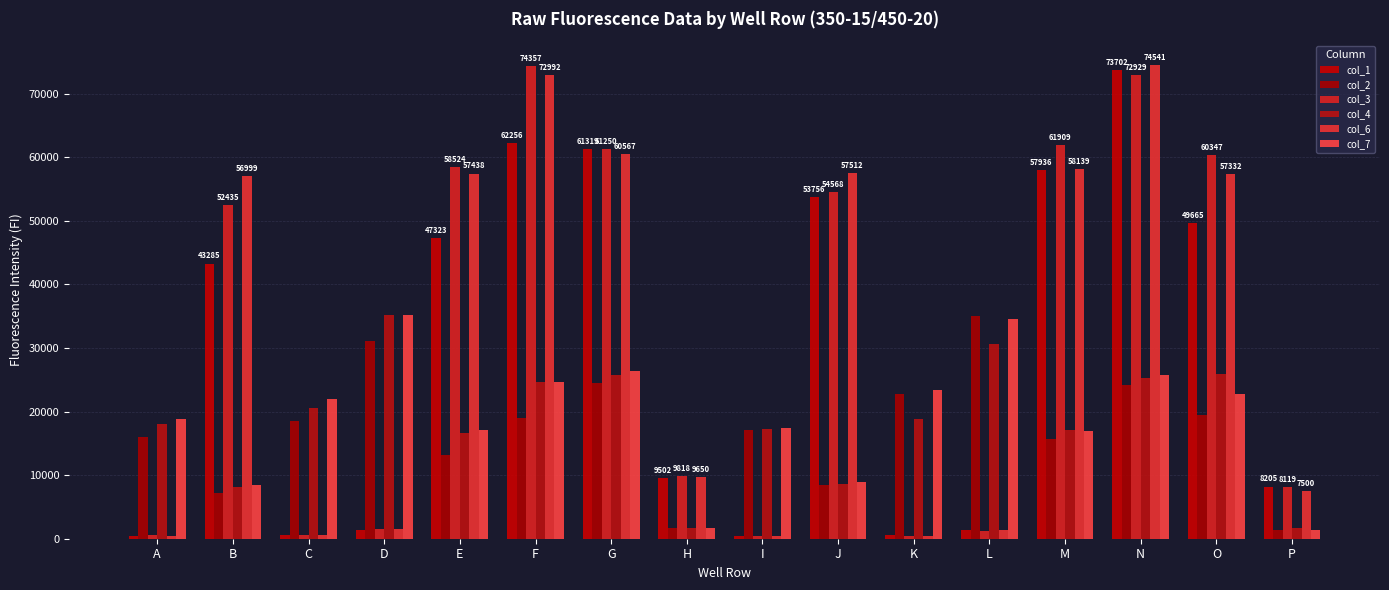

The col_6 series shows 2290 at L. True or false?

False